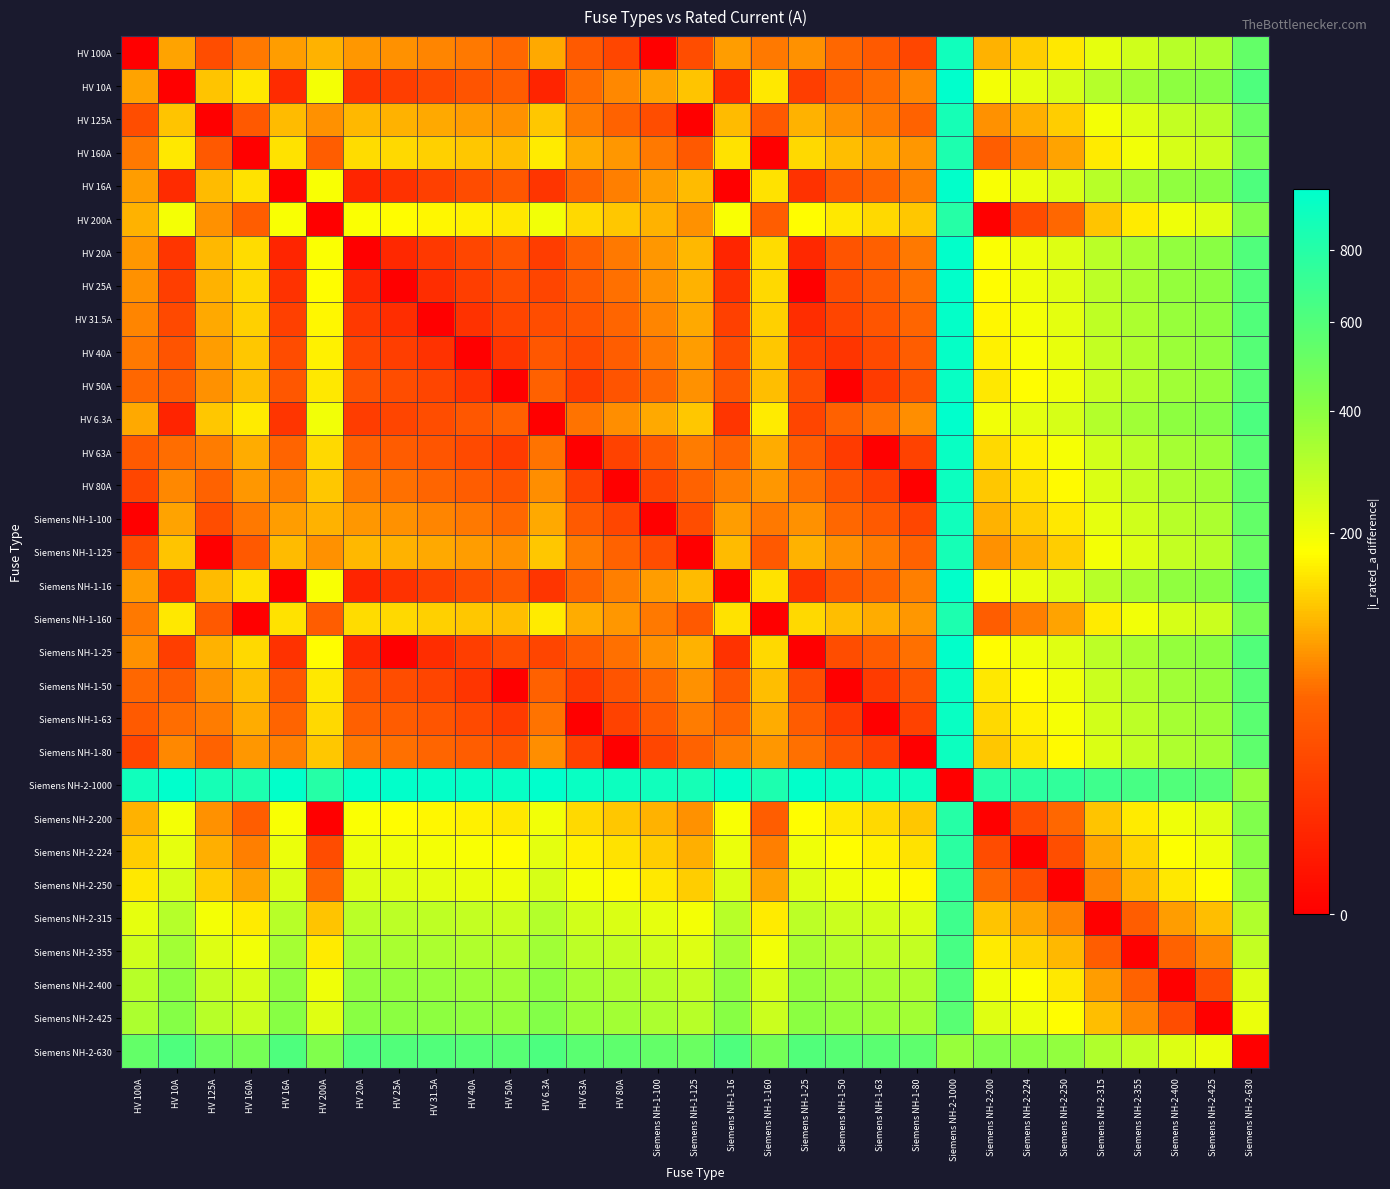

Reading left to right, what are all the values shown in this chart?

HV 100A: HV 100A=0.0	HV 10A=90.0	HV 125A=25.0	HV 160A=60.0	HV 16A=84.0	HV 200A=100.0	HV 20A=80.0	HV 25A=75.0	HV 31.5A=68.5	HV 40A=60.0	HV 50A=50.0	HV 6.3A=93.7	HV 63A=37.0	HV 80A=20.0	Siemens NH-1-100=0.0	Siemens NH-1-125=25.0	Siemens NH-1-16=84.0	Siemens NH-1-160=60.0	Siemens NH-1-25=75.0	Siemens NH-1-50=50.0	Siemens NH-1-63=37.0	Siemens NH-1-80=20.0	Siemens NH-2-1000=900.0	Siemens NH-2-200=100.0	Siemens NH-2-224=124.0	Siemens NH-2-250=150.0	Siemens NH-2-315=215.0	Siemens NH-2-355=255.0	Siemens NH-2-400=300.0	Siemens NH-2-425=325.0	Siemens NH-2-630=530.0
HV 10A: HV 100A=90.0	HV 10A=0.0	HV 125A=115.0	HV 160A=150.0	HV 16A=6.0	HV 200A=190.0	HV 20A=10.0	HV 25A=15.0	HV 31.5A=21.5	HV 40A=30.0	HV 50A=40.0	HV 6.3A=3.7	HV 63A=53.0	HV 80A=70.0	Siemens NH-1-100=90.0	Siemens NH-1-125=115.0	Siemens NH-1-16=6.0	Siemens NH-1-160=150.0	Siemens NH-1-25=15.0	Siemens NH-1-50=40.0	Siemens NH-1-63=53.0	Siemens NH-1-80=70.0	Siemens NH-2-1000=990.0	Siemens NH-2-200=190.0	Siemens NH-2-224=214.0	Siemens NH-2-250=240.0	Siemens NH-2-315=305.0	Siemens NH-2-355=345.0	Siemens NH-2-400=390.0	Siemens NH-2-425=415.0	Siemens NH-2-630=620.0
HV 125A: HV 100A=25.0	HV 10A=115.0	HV 125A=0.0	HV 160A=35.0	HV 16A=109.0	HV 200A=75.0	HV 20A=105.0	HV 25A=100.0	HV 31.5A=93.5	HV 40A=85.0	HV 50A=75.0	HV 6.3A=118.7	HV 63A=62.0	HV 80A=45.0	Siemens NH-1-100=25.0	Siemens NH-1-125=0.0	Siemens NH-1-16=109.0	Siemens NH-1-160=35.0	Siemens NH-1-25=100.0	Siemens NH-1-50=75.0	Siemens NH-1-63=62.0	Siemens NH-1-80=45.0	Siemens NH-2-1000=875.0	Siemens NH-2-200=75.0	Siemens NH-2-224=99.0	Siemens NH-2-250=125.0	Siemens NH-2-315=190.0	Siemens NH-2-355=230.0	Siemens NH-2-400=275.0	Siemens NH-2-425=300.0	Siemens NH-2-630=505.0
HV 160A: HV 100A=60.0	HV 10A=150.0	HV 125A=35.0	HV 160A=0.0	HV 16A=144.0	HV 200A=40.0	HV 20A=140.0	HV 25A=135.0	HV 31.5A=128.5	HV 40A=120.0	HV 50A=110.0	HV 6.3A=153.7	HV 63A=97.0	HV 80A=80.0	Siemens NH-1-100=60.0	Siemens NH-1-125=35.0	Siemens NH-1-16=144.0	Siemens NH-1-160=0.0	Siemens NH-1-25=135.0	Siemens NH-1-50=110.0	Siemens NH-1-63=97.0	Siemens NH-1-80=80.0	Siemens NH-2-1000=840.0	Siemens NH-2-200=40.0	Siemens NH-2-224=64.0	Siemens NH-2-250=90.0	Siemens NH-2-315=155.0	Siemens NH-2-355=195.0	Siemens NH-2-400=240.0	Siemens NH-2-425=265.0	Siemens NH-2-630=470.0
HV 16A: HV 100A=84.0	HV 10A=6.0	HV 125A=109.0	HV 160A=144.0	HV 16A=0.0	HV 200A=184.0	HV 20A=4.0	HV 25A=9.0	HV 31.5A=15.5	HV 40A=24.0	HV 50A=34.0	HV 6.3A=9.7	HV 63A=47.0	HV 80A=64.0	Siemens NH-1-100=84.0	Siemens NH-1-125=109.0	Siemens NH-1-16=0.0	Siemens NH-1-160=144.0	Siemens NH-1-25=9.0	Siemens NH-1-50=34.0	Siemens NH-1-63=47.0	Siemens NH-1-80=64.0	Siemens NH-2-1000=984.0	Siemens NH-2-200=184.0	Siemens NH-2-224=208.0	Siemens NH-2-250=234.0	Siemens NH-2-315=299.0	Siemens NH-2-355=339.0	Siemens NH-2-400=384.0	Siemens NH-2-425=409.0	Siemens NH-2-630=614.0
HV 200A: HV 100A=100.0	HV 10A=190.0	HV 125A=75.0	HV 160A=40.0	HV 16A=184.0	HV 200A=0.0	HV 20A=180.0	HV 25A=175.0	HV 31.5A=168.5	HV 40A=160.0	HV 50A=150.0	HV 6.3A=193.7	HV 63A=137.0	HV 80A=120.0	Siemens NH-1-100=100.0	Siemens NH-1-125=75.0	Siemens NH-1-16=184.0	Siemens NH-1-160=40.0	Siemens NH-1-25=175.0	Siemens NH-1-50=150.0	Siemens NH-1-63=137.0	Siemens NH-1-80=120.0	Siemens NH-2-1000=800.0	Siemens NH-2-200=0.0	Siemens NH-2-224=24.0	Siemens NH-2-250=50.0	Siemens NH-2-315=115.0	Siemens NH-2-355=155.0	Siemens NH-2-400=200.0	Siemens NH-2-425=225.0	Siemens NH-2-630=430.0
HV 20A: HV 100A=80.0	HV 10A=10.0	HV 125A=105.0	HV 160A=140.0	HV 16A=4.0	HV 200A=180.0	HV 20A=0.0	HV 25A=5.0	HV 31.5A=11.5	HV 40A=20.0	HV 50A=30.0	HV 6.3A=13.7	HV 63A=43.0	HV 80A=60.0	Siemens NH-1-100=80.0	Siemens NH-1-125=105.0	Siemens NH-1-16=4.0	Siemens NH-1-160=140.0	Siemens NH-1-25=5.0	Siemens NH-1-50=30.0	Siemens NH-1-63=43.0	Siemens NH-1-80=60.0	Siemens NH-2-1000=980.0	Siemens NH-2-200=180.0	Siemens NH-2-224=204.0	Siemens NH-2-250=230.0	Siemens NH-2-315=295.0	Siemens NH-2-355=335.0	Siemens NH-2-400=380.0	Siemens NH-2-425=405.0	Siemens NH-2-630=610.0
HV 25A: HV 100A=75.0	HV 10A=15.0	HV 125A=100.0	HV 160A=135.0	HV 16A=9.0	HV 200A=175.0	HV 20A=5.0	HV 25A=0.0	HV 31.5A=6.5	HV 40A=15.0	HV 50A=25.0	HV 6.3A=18.7	HV 63A=38.0	HV 80A=55.0	Siemens NH-1-100=75.0	Siemens NH-1-125=100.0	Siemens NH-1-16=9.0	Siemens NH-1-160=135.0	Siemens NH-1-25=0.0	Siemens NH-1-50=25.0	Siemens NH-1-63=38.0	Siemens NH-1-80=55.0	Siemens NH-2-1000=975.0	Siemens NH-2-200=175.0	Siemens NH-2-224=199.0	Siemens NH-2-250=225.0	Siemens NH-2-315=290.0	Siemens NH-2-355=330.0	Siemens NH-2-400=375.0	Siemens NH-2-425=400.0	Siemens NH-2-630=605.0
HV 31.5A: HV 100A=68.5	HV 10A=21.5	HV 125A=93.5	HV 160A=128.5	HV 16A=15.5	HV 200A=168.5	HV 20A=11.5	HV 25A=6.5	HV 31.5A=0.0	HV 40A=8.5	HV 50A=18.5	HV 6.3A=25.2	HV 63A=31.5	HV 80A=48.5	Siemens NH-1-100=68.5	Siemens NH-1-125=93.5	Siemens NH-1-16=15.5	Siemens NH-1-160=128.5	Siemens NH-1-25=6.5	Siemens NH-1-50=18.5	Siemens NH-1-63=31.5	Siemens NH-1-80=48.5	Siemens NH-2-1000=968.5	Siemens NH-2-200=168.5	Siemens NH-2-224=192.5	Siemens NH-2-250=218.5	Siemens NH-2-315=283.5	Siemens NH-2-355=323.5	Siemens NH-2-400=368.5	Siemens NH-2-425=393.5	Siemens NH-2-630=598.5
HV 40A: HV 100A=60.0	HV 10A=30.0	HV 125A=85.0	HV 160A=120.0	HV 16A=24.0	HV 200A=160.0	HV 20A=20.0	HV 25A=15.0	HV 31.5A=8.5	HV 40A=0.0	HV 50A=10.0	HV 6.3A=33.7	HV 63A=23.0	HV 80A=40.0	Siemens NH-1-100=60.0	Siemens NH-1-125=85.0	Siemens NH-1-16=24.0	Siemens NH-1-160=120.0	Siemens NH-1-25=15.0	Siemens NH-1-50=10.0	Siemens NH-1-63=23.0	Siemens NH-1-80=40.0	Siemens NH-2-1000=960.0	Siemens NH-2-200=160.0	Siemens NH-2-224=184.0	Siemens NH-2-250=210.0	Siemens NH-2-315=275.0	Siemens NH-2-355=315.0	Siemens NH-2-400=360.0	Siemens NH-2-425=385.0	Siemens NH-2-630=590.0
HV 50A: HV 100A=50.0	HV 10A=40.0	HV 125A=75.0	HV 160A=110.0	HV 16A=34.0	HV 200A=150.0	HV 20A=30.0	HV 25A=25.0	HV 31.5A=18.5	HV 40A=10.0	HV 50A=0.0	HV 6.3A=43.7	HV 63A=13.0	HV 80A=30.0	Siemens NH-1-100=50.0	Siemens NH-1-125=75.0	Siemens NH-1-16=34.0	Siemens NH-1-160=110.0	Siemens NH-1-25=25.0	Siemens NH-1-50=0.0	Siemens NH-1-63=13.0	Siemens NH-1-80=30.0	Siemens NH-2-1000=950.0	Siemens NH-2-200=150.0	Siemens NH-2-224=174.0	Siemens NH-2-250=200.0	Siemens NH-2-315=265.0	Siemens NH-2-355=305.0	Siemens NH-2-400=350.0	Siemens NH-2-425=375.0	Siemens NH-2-630=580.0
HV 6.3A: HV 100A=93.7	HV 10A=3.7	HV 125A=118.7	HV 160A=153.7	HV 16A=9.7	HV 200A=193.7	HV 20A=13.7	HV 25A=18.7	HV 31.5A=25.2	HV 40A=33.7	HV 50A=43.7	HV 6.3A=0.0	HV 63A=56.7	HV 80A=73.7	Siemens NH-1-100=93.7	Siemens NH-1-125=118.7	Siemens NH-1-16=9.7	Siemens NH-1-160=153.7	Siemens NH-1-25=18.7	Siemens NH-1-50=43.7	Siemens NH-1-63=56.7	Siemens NH-1-80=73.7	Siemens NH-2-1000=993.7	Siemens NH-2-200=193.7	Siemens NH-2-224=217.7	Siemens NH-2-250=243.7	Siemens NH-2-315=308.7	Siemens NH-2-355=348.7	Siemens NH-2-400=393.7	Siemens NH-2-425=418.7	Siemens NH-2-630=623.7
HV 63A: HV 100A=37.0	HV 10A=53.0	HV 125A=62.0	HV 160A=97.0	HV 16A=47.0	HV 200A=137.0	HV 20A=43.0	HV 25A=38.0	HV 31.5A=31.5	HV 40A=23.0	HV 50A=13.0	HV 6.3A=56.7	HV 63A=0.0	HV 80A=17.0	Siemens NH-1-100=37.0	Siemens NH-1-125=62.0	Siemens NH-1-16=47.0	Siemens NH-1-160=97.0	Siemens NH-1-25=38.0	Siemens NH-1-50=13.0	Siemens NH-1-63=0.0	Siemens NH-1-80=17.0	Siemens NH-2-1000=937.0	Siemens NH-2-200=137.0	Siemens NH-2-224=161.0	Siemens NH-2-250=187.0	Siemens NH-2-315=252.0	Siemens NH-2-355=292.0	Siemens NH-2-400=337.0	Siemens NH-2-425=362.0	Siemens NH-2-630=567.0
HV 80A: HV 100A=20.0	HV 10A=70.0	HV 125A=45.0	HV 160A=80.0	HV 16A=64.0	HV 200A=120.0	HV 20A=60.0	HV 25A=55.0	HV 31.5A=48.5	HV 40A=40.0	HV 50A=30.0	HV 6.3A=73.7	HV 63A=17.0	HV 80A=0.0	Siemens NH-1-100=20.0	Siemens NH-1-125=45.0	Siemens NH-1-16=64.0	Siemens NH-1-160=80.0	Siemens NH-1-25=55.0	Siemens NH-1-50=30.0	Siemens NH-1-63=17.0	Siemens NH-1-80=0.0	Siemens NH-2-1000=920.0	Siemens NH-2-200=120.0	Siemens NH-2-224=144.0	Siemens NH-2-250=170.0	Siemens NH-2-315=235.0	Siemens NH-2-355=275.0	Siemens NH-2-400=320.0	Siemens NH-2-425=345.0	Siemens NH-2-630=550.0
Siemens NH-1-100: HV 100A=0.0	HV 10A=90.0	HV 125A=25.0	HV 160A=60.0	HV 16A=84.0	HV 200A=100.0	HV 20A=80.0	HV 25A=75.0	HV 31.5A=68.5	HV 40A=60.0	HV 50A=50.0	HV 6.3A=93.7	HV 63A=37.0	HV 80A=20.0	Siemens NH-1-100=0.0	Siemens NH-1-125=25.0	Siemens NH-1-16=84.0	Siemens NH-1-160=60.0	Siemens NH-1-25=75.0	Siemens NH-1-50=50.0	Siemens NH-1-63=37.0	Siemens NH-1-80=20.0	Siemens NH-2-1000=900.0	Siemens NH-2-200=100.0	Siemens NH-2-224=124.0	Siemens NH-2-250=150.0	Siemens NH-2-315=215.0	Siemens NH-2-355=255.0	Siemens NH-2-400=300.0	Siemens NH-2-425=325.0	Siemens NH-2-630=530.0
Siemens NH-1-125: HV 100A=25.0	HV 10A=115.0	HV 125A=0.0	HV 160A=35.0	HV 16A=109.0	HV 200A=75.0	HV 20A=105.0	HV 25A=100.0	HV 31.5A=93.5	HV 40A=85.0	HV 50A=75.0	HV 6.3A=118.7	HV 63A=62.0	HV 80A=45.0	Siemens NH-1-100=25.0	Siemens NH-1-125=0.0	Siemens NH-1-16=109.0	Siemens NH-1-160=35.0	Siemens NH-1-25=100.0	Siemens NH-1-50=75.0	Siemens NH-1-63=62.0	Siemens NH-1-80=45.0	Siemens NH-2-1000=875.0	Siemens NH-2-200=75.0	Siemens NH-2-224=99.0	Siemens NH-2-250=125.0	Siemens NH-2-315=190.0	Siemens NH-2-355=230.0	Siemens NH-2-400=275.0	Siemens NH-2-425=300.0	Siemens NH-2-630=505.0
Siemens NH-1-16: HV 100A=84.0	HV 10A=6.0	HV 125A=109.0	HV 160A=144.0	HV 16A=0.0	HV 200A=184.0	HV 20A=4.0	HV 25A=9.0	HV 31.5A=15.5	HV 40A=24.0	HV 50A=34.0	HV 6.3A=9.7	HV 63A=47.0	HV 80A=64.0	Siemens NH-1-100=84.0	Siemens NH-1-125=109.0	Siemens NH-1-16=0.0	Siemens NH-1-160=144.0	Siemens NH-1-25=9.0	Siemens NH-1-50=34.0	Siemens NH-1-63=47.0	Siemens NH-1-80=64.0	Siemens NH-2-1000=984.0	Siemens NH-2-200=184.0	Siemens NH-2-224=208.0	Siemens NH-2-250=234.0	Siemens NH-2-315=299.0	Siemens NH-2-355=339.0	Siemens NH-2-400=384.0	Siemens NH-2-425=409.0	Siemens NH-2-630=614.0
Siemens NH-1-160: HV 100A=60.0	HV 10A=150.0	HV 125A=35.0	HV 160A=0.0	HV 16A=144.0	HV 200A=40.0	HV 20A=140.0	HV 25A=135.0	HV 31.5A=128.5	HV 40A=120.0	HV 50A=110.0	HV 6.3A=153.7	HV 63A=97.0	HV 80A=80.0	Siemens NH-1-100=60.0	Siemens NH-1-125=35.0	Siemens NH-1-16=144.0	Siemens NH-1-160=0.0	Siemens NH-1-25=135.0	Siemens NH-1-50=110.0	Siemens NH-1-63=97.0	Siemens NH-1-80=80.0	Siemens NH-2-1000=840.0	Siemens NH-2-200=40.0	Siemens NH-2-224=64.0	Siemens NH-2-250=90.0	Siemens NH-2-315=155.0	Siemens NH-2-355=195.0	Siemens NH-2-400=240.0	Siemens NH-2-425=265.0	Siemens NH-2-630=470.0
Siemens NH-1-25: HV 100A=75.0	HV 10A=15.0	HV 125A=100.0	HV 160A=135.0	HV 16A=9.0	HV 200A=175.0	HV 20A=5.0	HV 25A=0.0	HV 31.5A=6.5	HV 40A=15.0	HV 50A=25.0	HV 6.3A=18.7	HV 63A=38.0	HV 80A=55.0	Siemens NH-1-100=75.0	Siemens NH-1-125=100.0	Siemens NH-1-16=9.0	Siemens NH-1-160=135.0	Siemens NH-1-25=0.0	Siemens NH-1-50=25.0	Siemens NH-1-63=38.0	Siemens NH-1-80=55.0	Siemens NH-2-1000=975.0	Siemens NH-2-200=175.0	Siemens NH-2-224=199.0	Siemens NH-2-250=225.0	Siemens NH-2-315=290.0	Siemens NH-2-355=330.0	Siemens NH-2-400=375.0	Siemens NH-2-425=400.0	Siemens NH-2-630=605.0
Siemens NH-1-50: HV 100A=50.0	HV 10A=40.0	HV 125A=75.0	HV 160A=110.0	HV 16A=34.0	HV 200A=150.0	HV 20A=30.0	HV 25A=25.0	HV 31.5A=18.5	HV 40A=10.0	HV 50A=0.0	HV 6.3A=43.7	HV 63A=13.0	HV 80A=30.0	Siemens NH-1-100=50.0	Siemens NH-1-125=75.0	Siemens NH-1-16=34.0	Siemens NH-1-160=110.0	Siemens NH-1-25=25.0	Siemens NH-1-50=0.0	Siemens NH-1-63=13.0	Siemens NH-1-80=30.0	Siemens NH-2-1000=950.0	Siemens NH-2-200=150.0	Siemens NH-2-224=174.0	Siemens NH-2-250=200.0	Siemens NH-2-315=265.0	Siemens NH-2-355=305.0	Siemens NH-2-400=350.0	Siemens NH-2-425=375.0	Siemens NH-2-630=580.0
Siemens NH-1-63: HV 100A=37.0	HV 10A=53.0	HV 125A=62.0	HV 160A=97.0	HV 16A=47.0	HV 200A=137.0	HV 20A=43.0	HV 25A=38.0	HV 31.5A=31.5	HV 40A=23.0	HV 50A=13.0	HV 6.3A=56.7	HV 63A=0.0	HV 80A=17.0	Siemens NH-1-100=37.0	Siemens NH-1-125=62.0	Siemens NH-1-16=47.0	Siemens NH-1-160=97.0	Siemens NH-1-25=38.0	Siemens NH-1-50=13.0	Siemens NH-1-63=0.0	Siemens NH-1-80=17.0	Siemens NH-2-1000=937.0	Siemens NH-2-200=137.0	Siemens NH-2-224=161.0	Siemens NH-2-250=187.0	Siemens NH-2-315=252.0	Siemens NH-2-355=292.0	Siemens NH-2-400=337.0	Siemens NH-2-425=362.0	Siemens NH-2-630=567.0
Siemens NH-1-80: HV 100A=20.0	HV 10A=70.0	HV 125A=45.0	HV 160A=80.0	HV 16A=64.0	HV 200A=120.0	HV 20A=60.0	HV 25A=55.0	HV 31.5A=48.5	HV 40A=40.0	HV 50A=30.0	HV 6.3A=73.7	HV 63A=17.0	HV 80A=0.0	Siemens NH-1-100=20.0	Siemens NH-1-125=45.0	Siemens NH-1-16=64.0	Siemens NH-1-160=80.0	Siemens NH-1-25=55.0	Siemens NH-1-50=30.0	Siemens NH-1-63=17.0	Siemens NH-1-80=0.0	Siemens NH-2-1000=920.0	Siemens NH-2-200=120.0	Siemens NH-2-224=144.0	Siemens NH-2-250=170.0	Siemens NH-2-315=235.0	Siemens NH-2-355=275.0	Siemens NH-2-400=320.0	Siemens NH-2-425=345.0	Siemens NH-2-630=550.0
Siemens NH-2-1000: HV 100A=900.0	HV 10A=990.0	HV 125A=875.0	HV 160A=840.0	HV 16A=984.0	HV 200A=800.0	HV 20A=980.0	HV 25A=975.0	HV 31.5A=968.5	HV 40A=960.0	HV 50A=950.0	HV 6.3A=993.7	HV 63A=937.0	HV 80A=920.0	Siemens NH-1-100=900.0	Siemens NH-1-125=875.0	Siemens NH-1-16=984.0	Siemens NH-1-160=840.0	Siemens NH-1-25=975.0	Siemens NH-1-50=950.0	Siemens NH-1-63=937.0	Siemens NH-1-80=920.0	Siemens NH-2-1000=0.0	Siemens NH-2-200=800.0	Siemens NH-2-224=776.0	Siemens NH-2-250=750.0	Siemens NH-2-315=685.0	Siemens NH-2-355=645.0	Siemens NH-2-400=600.0	Siemens NH-2-425=575.0	Siemens NH-2-630=370.0
Siemens NH-2-200: HV 100A=100.0	HV 10A=190.0	HV 125A=75.0	HV 160A=40.0	HV 16A=184.0	HV 200A=0.0	HV 20A=180.0	HV 25A=175.0	HV 31.5A=168.5	HV 40A=160.0	HV 50A=150.0	HV 6.3A=193.7	HV 63A=137.0	HV 80A=120.0	Siemens NH-1-100=100.0	Siemens NH-1-125=75.0	Siemens NH-1-16=184.0	Siemens NH-1-160=40.0	Siemens NH-1-25=175.0	Siemens NH-1-50=150.0	Siemens NH-1-63=137.0	Siemens NH-1-80=120.0	Siemens NH-2-1000=800.0	Siemens NH-2-200=0.0	Siemens NH-2-224=24.0	Siemens NH-2-250=50.0	Siemens NH-2-315=115.0	Siemens NH-2-355=155.0	Siemens NH-2-400=200.0	Siemens NH-2-425=225.0	Siemens NH-2-630=430.0
Siemens NH-2-224: HV 100A=124.0	HV 10A=214.0	HV 125A=99.0	HV 160A=64.0	HV 16A=208.0	HV 200A=24.0	HV 20A=204.0	HV 25A=199.0	HV 31.5A=192.5	HV 40A=184.0	HV 50A=174.0	HV 6.3A=217.7	HV 63A=161.0	HV 80A=144.0	Siemens NH-1-100=124.0	Siemens NH-1-125=99.0	Siemens NH-1-16=208.0	Siemens NH-1-160=64.0	Siemens NH-1-25=199.0	Siemens NH-1-50=174.0	Siemens NH-1-63=161.0	Siemens NH-1-80=144.0	Siemens NH-2-1000=776.0	Siemens NH-2-200=24.0	Siemens NH-2-224=0.0	Siemens NH-2-250=26.0	Siemens NH-2-315=91.0	Siemens NH-2-355=131.0	Siemens NH-2-400=176.0	Siemens NH-2-425=201.0	Siemens NH-2-630=406.0
Siemens NH-2-250: HV 100A=150.0	HV 10A=240.0	HV 125A=125.0	HV 160A=90.0	HV 16A=234.0	HV 200A=50.0	HV 20A=230.0	HV 25A=225.0	HV 31.5A=218.5	HV 40A=210.0	HV 50A=200.0	HV 6.3A=243.7	HV 63A=187.0	HV 80A=170.0	Siemens NH-1-100=150.0	Siemens NH-1-125=125.0	Siemens NH-1-16=234.0	Siemens NH-1-160=90.0	Siemens NH-1-25=225.0	Siemens NH-1-50=200.0	Siemens NH-1-63=187.0	Siemens NH-1-80=170.0	Siemens NH-2-1000=750.0	Siemens NH-2-200=50.0	Siemens NH-2-224=26.0	Siemens NH-2-250=0.0	Siemens NH-2-315=65.0	Siemens NH-2-355=105.0	Siemens NH-2-400=150.0	Siemens NH-2-425=175.0	Siemens NH-2-630=380.0
Siemens NH-2-315: HV 100A=215.0	HV 10A=305.0	HV 125A=190.0	HV 160A=155.0	HV 16A=299.0	HV 200A=115.0	HV 20A=295.0	HV 25A=290.0	HV 31.5A=283.5	HV 40A=275.0	HV 50A=265.0	HV 6.3A=308.7	HV 63A=252.0	HV 80A=235.0	Siemens NH-1-100=215.0	Siemens NH-1-125=190.0	Siemens NH-1-16=299.0	Siemens NH-1-160=155.0	Siemens NH-1-25=290.0	Siemens NH-1-50=265.0	Siemens NH-1-63=252.0	Siemens NH-1-80=235.0	Siemens NH-2-1000=685.0	Siemens NH-2-200=115.0	Siemens NH-2-224=91.0	Siemens NH-2-250=65.0	Siemens NH-2-315=0.0	Siemens NH-2-355=40.0	Siemens NH-2-400=85.0	Siemens NH-2-425=110.0	Siemens NH-2-630=315.0
Siemens NH-2-355: HV 100A=255.0	HV 10A=345.0	HV 125A=230.0	HV 160A=195.0	HV 16A=339.0	HV 200A=155.0	HV 20A=335.0	HV 25A=330.0	HV 31.5A=323.5	HV 40A=315.0	HV 50A=305.0	HV 6.3A=348.7	HV 63A=292.0	HV 80A=275.0	Siemens NH-1-100=255.0	Siemens NH-1-125=230.0	Siemens NH-1-16=339.0	Siemens NH-1-160=195.0	Siemens NH-1-25=330.0	Siemens NH-1-50=305.0	Siemens NH-1-63=292.0	Siemens NH-1-80=275.0	Siemens NH-2-1000=645.0	Siemens NH-2-200=155.0	Siemens NH-2-224=131.0	Siemens NH-2-250=105.0	Siemens NH-2-315=40.0	Siemens NH-2-355=0.0	Siemens NH-2-400=45.0	Siemens NH-2-425=70.0	Siemens NH-2-630=275.0
Siemens NH-2-400: HV 100A=300.0	HV 10A=390.0	HV 125A=275.0	HV 160A=240.0	HV 16A=384.0	HV 200A=200.0	HV 20A=380.0	HV 25A=375.0	HV 31.5A=368.5	HV 40A=360.0	HV 50A=350.0	HV 6.3A=393.7	HV 63A=337.0	HV 80A=320.0	Siemens NH-1-100=300.0	Siemens NH-1-125=275.0	Siemens NH-1-16=384.0	Siemens NH-1-160=240.0	Siemens NH-1-25=375.0	Siemens NH-1-50=350.0	Siemens NH-1-63=337.0	Siemens NH-1-80=320.0	Siemens NH-2-1000=600.0	Siemens NH-2-200=200.0	Siemens NH-2-224=176.0	Siemens NH-2-250=150.0	Siemens NH-2-315=85.0	Siemens NH-2-355=45.0	Siemens NH-2-400=0.0	Siemens NH-2-425=25.0	Siemens NH-2-630=230.0
Siemens NH-2-425: HV 100A=325.0	HV 10A=415.0	HV 125A=300.0	HV 160A=265.0	HV 16A=409.0	HV 200A=225.0	HV 20A=405.0	HV 25A=400.0	HV 31.5A=393.5	HV 40A=385.0	HV 50A=375.0	HV 6.3A=418.7	HV 63A=362.0	HV 80A=345.0	Siemens NH-1-100=325.0	Siemens NH-1-125=300.0	Siemens NH-1-16=409.0	Siemens NH-1-160=265.0	Siemens NH-1-25=400.0	Siemens NH-1-50=375.0	Siemens NH-1-63=362.0	Siemens NH-1-80=345.0	Siemens NH-2-1000=575.0	Siemens NH-2-200=225.0	Siemens NH-2-224=201.0	Siemens NH-2-250=175.0	Siemens NH-2-315=110.0	Siemens NH-2-355=70.0	Siemens NH-2-400=25.0	Siemens NH-2-425=0.0	Siemens NH-2-630=205.0
Siemens NH-2-630: HV 100A=530.0	HV 10A=620.0	HV 125A=505.0	HV 160A=470.0	HV 16A=614.0	HV 200A=430.0	HV 20A=610.0	HV 25A=605.0	HV 31.5A=598.5	HV 40A=590.0	HV 50A=580.0	HV 6.3A=623.7	HV 63A=567.0	HV 80A=550.0	Siemens NH-1-100=530.0	Siemens NH-1-125=505.0	Siemens NH-1-16=614.0	Siemens NH-1-160=470.0	Siemens NH-1-25=605.0	Siemens NH-1-50=580.0	Siemens NH-1-63=567.0	Siemens NH-1-80=550.0	Siemens NH-2-1000=370.0	Siemens NH-2-200=430.0	Siemens NH-2-224=406.0	Siemens NH-2-250=380.0	Siemens NH-2-315=315.0	Siemens NH-2-355=275.0	Siemens NH-2-400=230.0	Siemens NH-2-425=205.0	Siemens NH-2-630=0.0